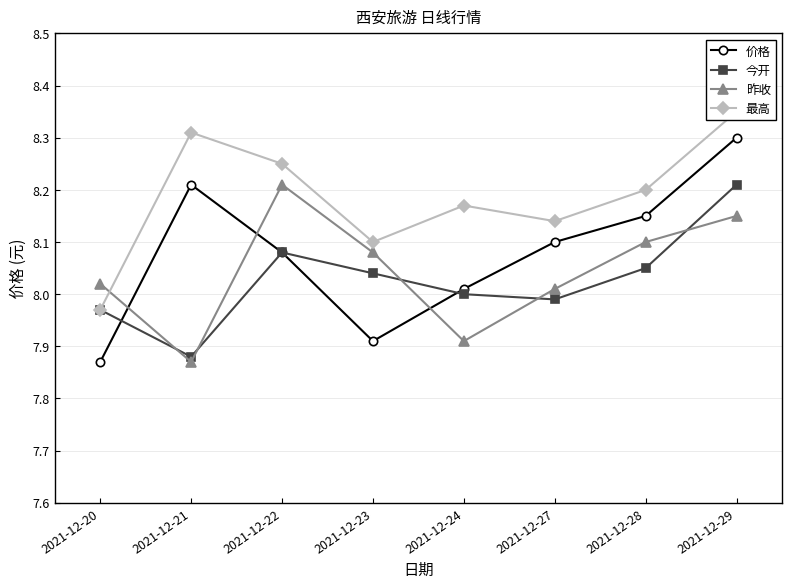

Is the value of 今开 at 2021-12-29 greater than the value of 昨收 at 2021-12-23?

Yes